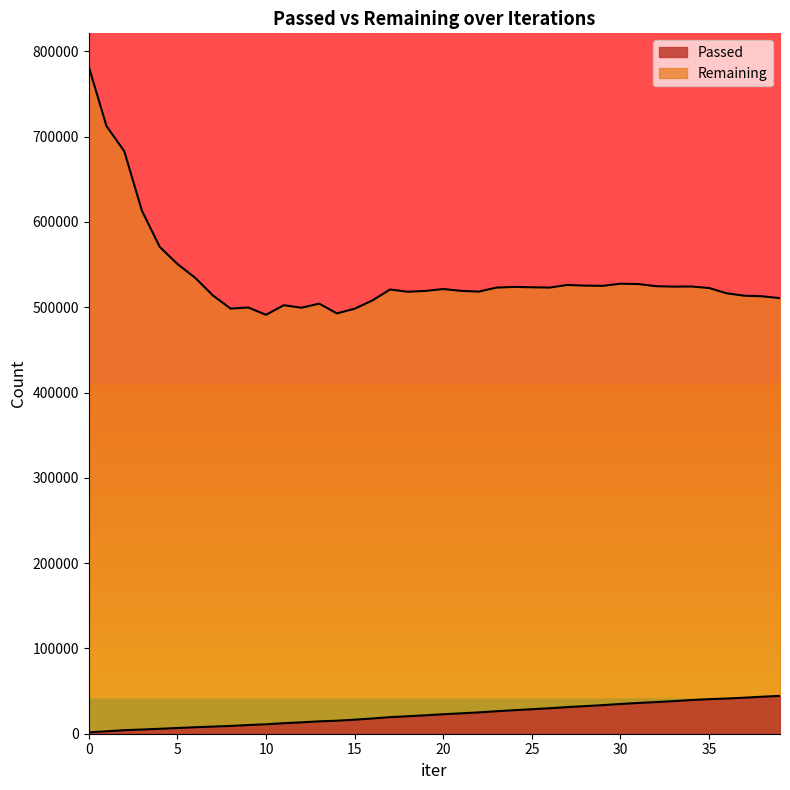

What is the smallest value displayed?

1567